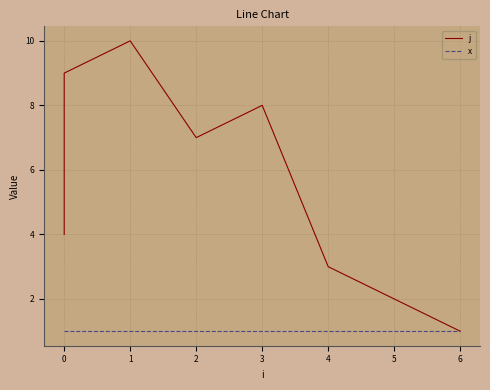

True or false: x has a value of 1 at 0.

False